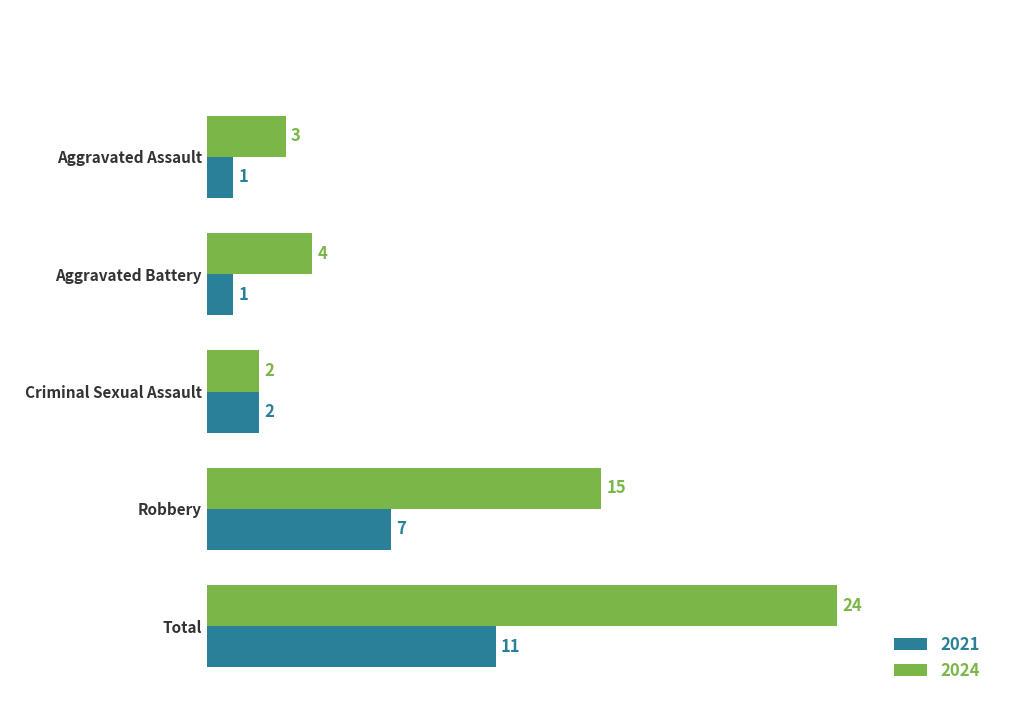

At which label is 2024 closest to 13?

Robbery